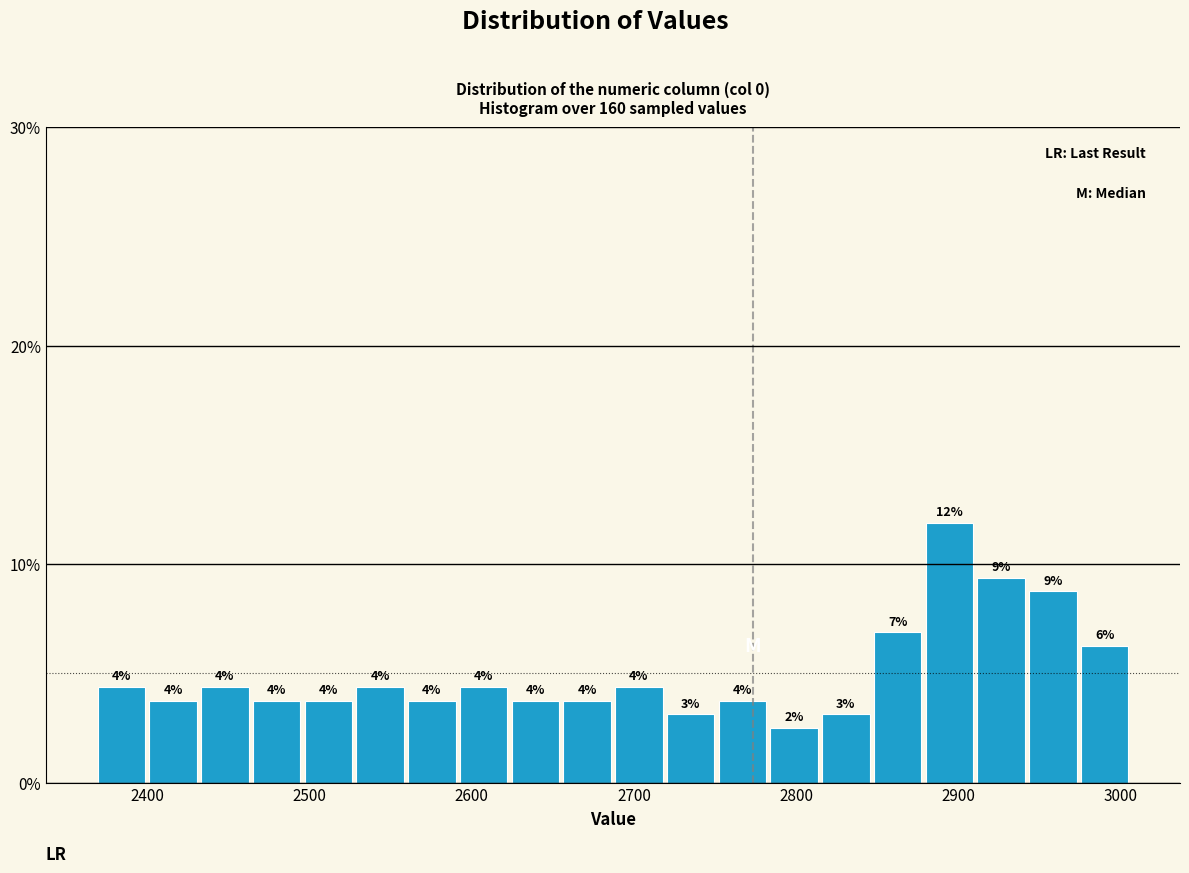

Read against the x-axis, roughly where is the centre of the tallest bar?

2890